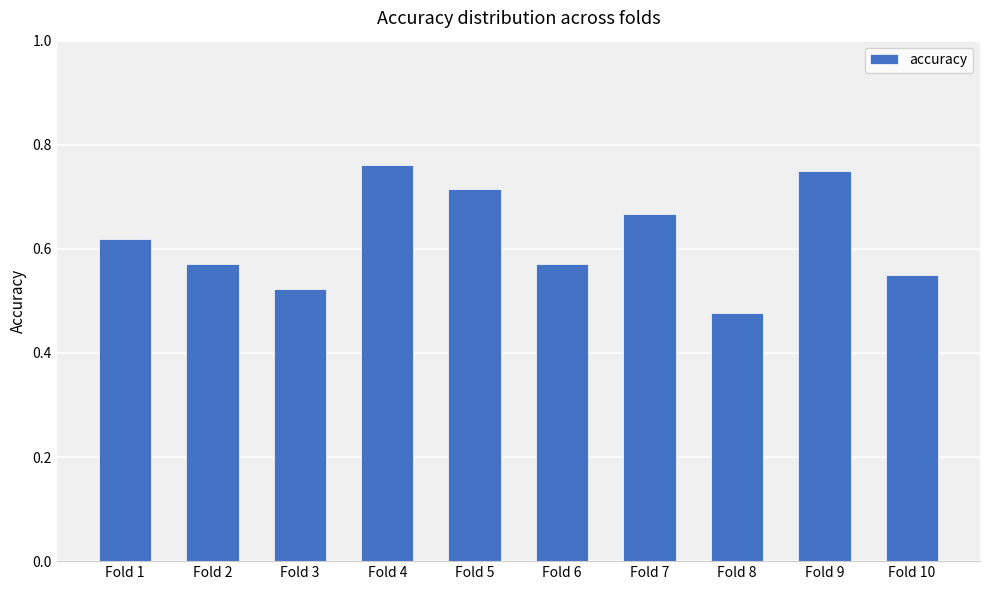

At which label is the value closest to 0?

Fold 8